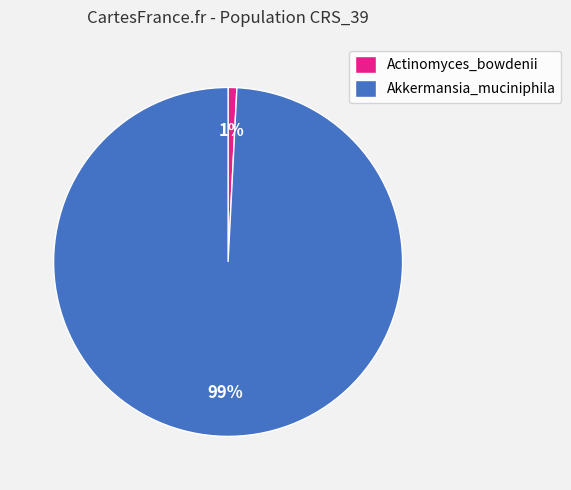

Which slice represents more than half of the pie?

Akkermansia_muciniphila